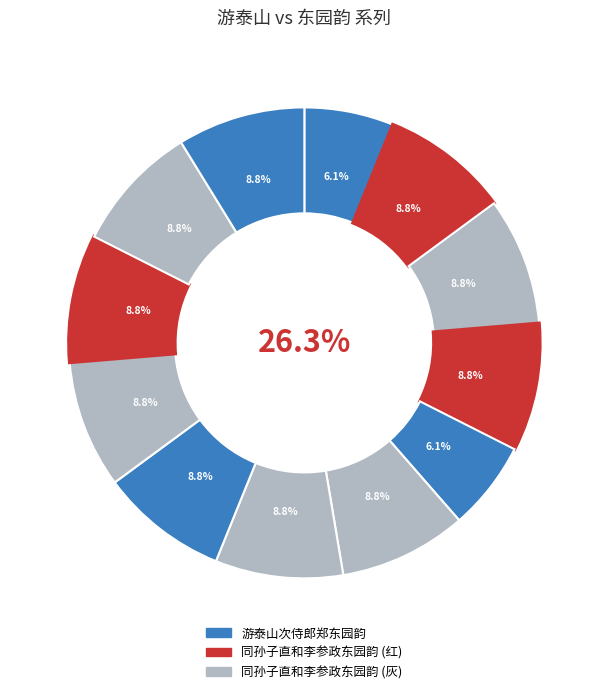

The 同孙子直和李参政东园韵 其五 slice represents 3% of the pie. True or false?

False